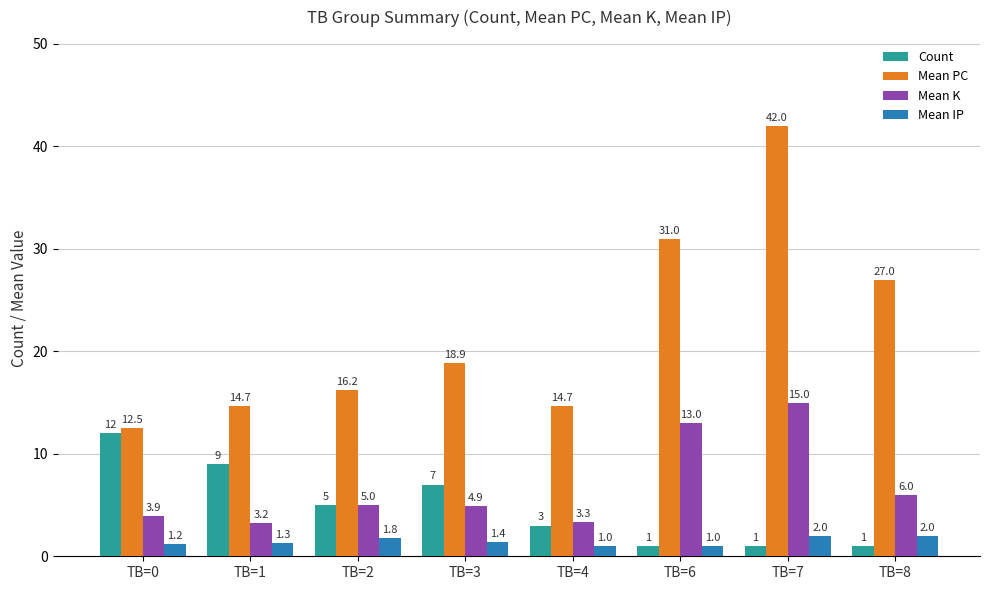

What is the value of the Count bar at the 6th from the left?

1.0